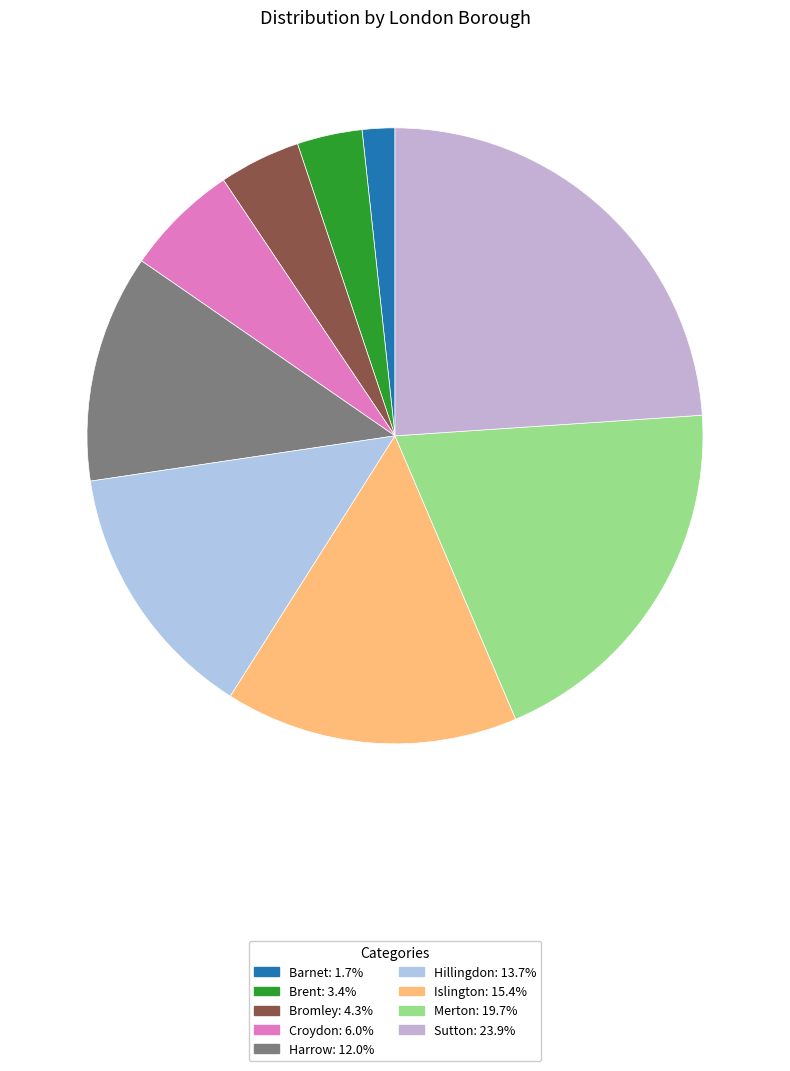

To the nearest percent, what is the difference between the Hillingdon and Harrow slice percentages?

2%